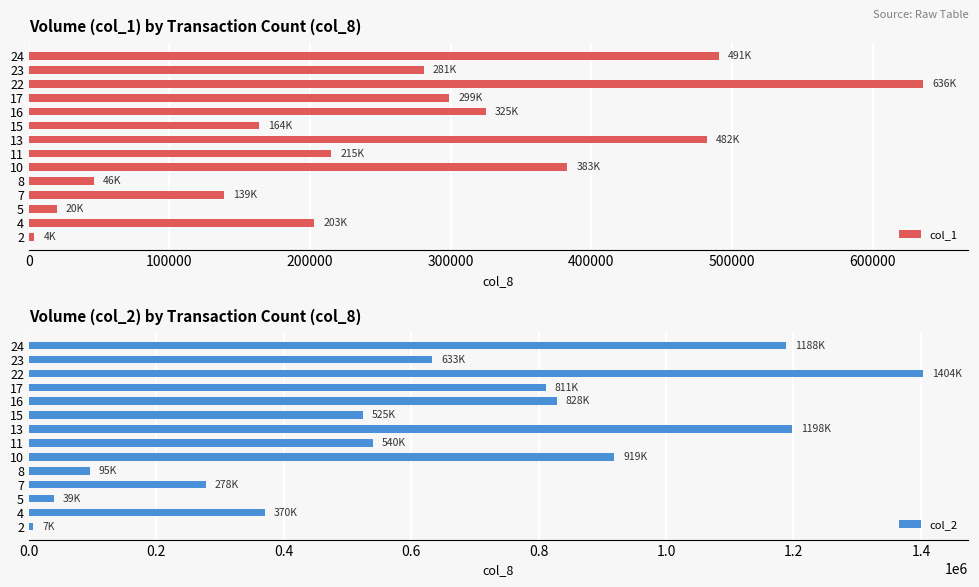

What is the greatest value displayed?

1403500.0